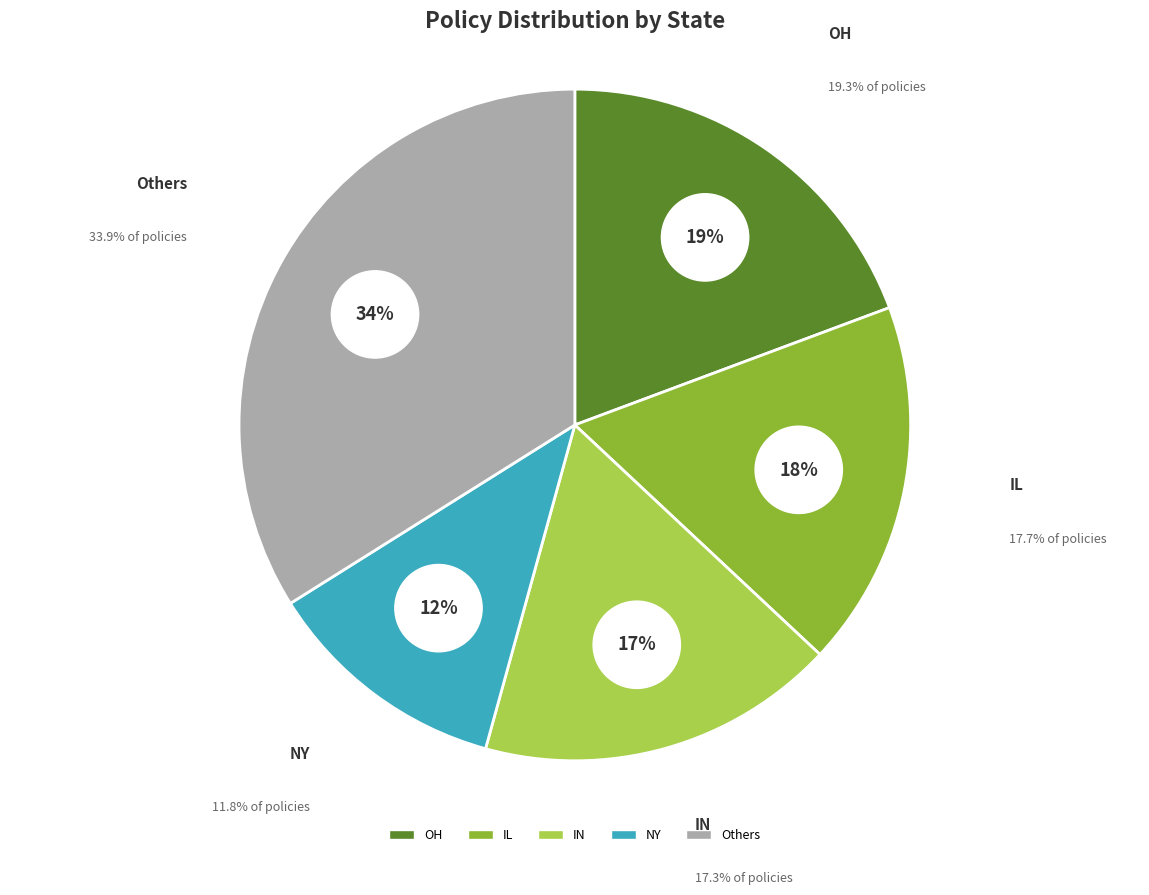

The IL slice represents 32% of the pie. True or false?

False